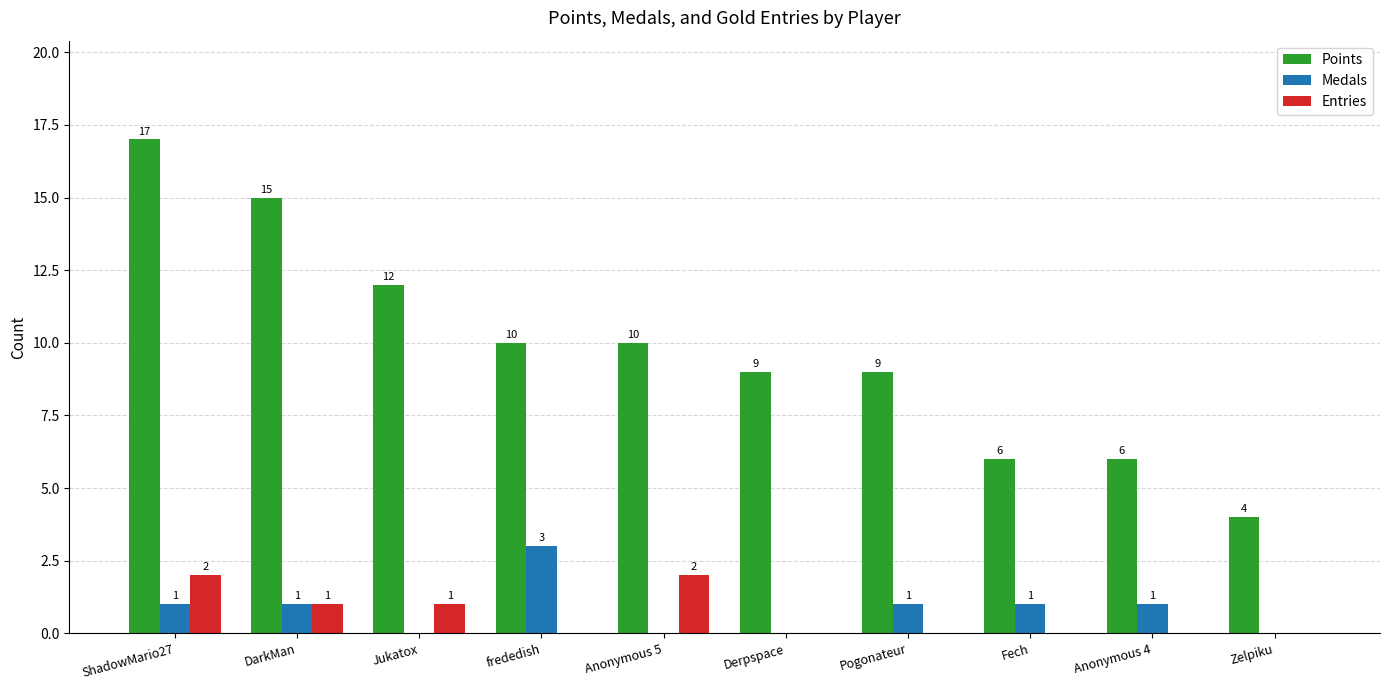

True or false: Points has a value of 9 at Pogonateur.

True